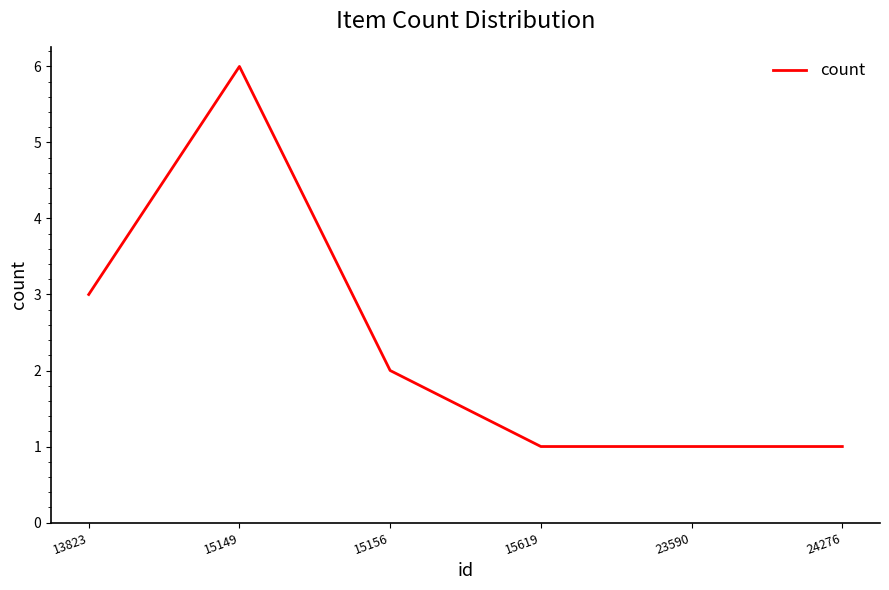

What is the difference between the maximum and minimum values?

5